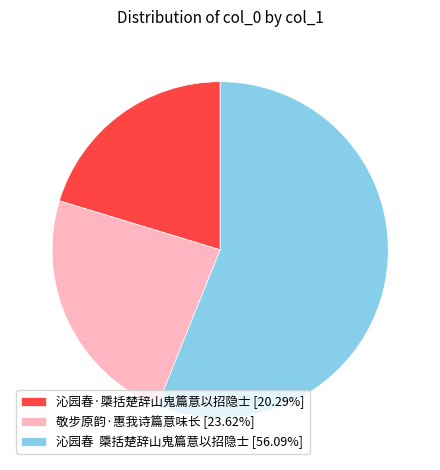

Is there a majority slice in this chart?

Yes